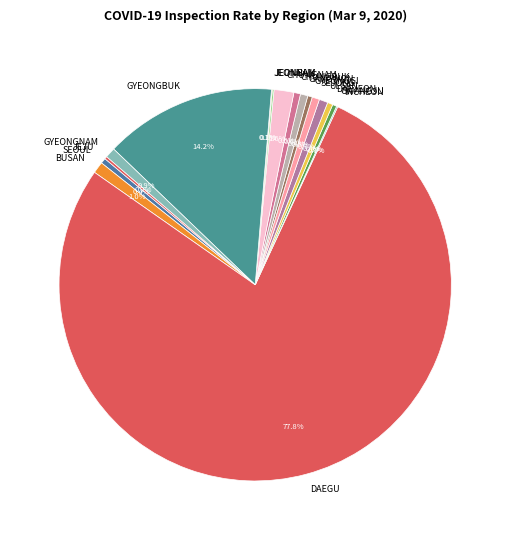

What is the largest slice in the pie chart?

DAEGU